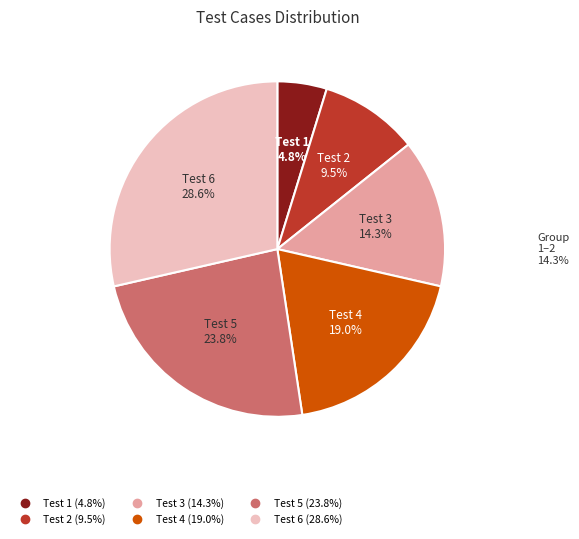

How many segments does this pie chart have?

6